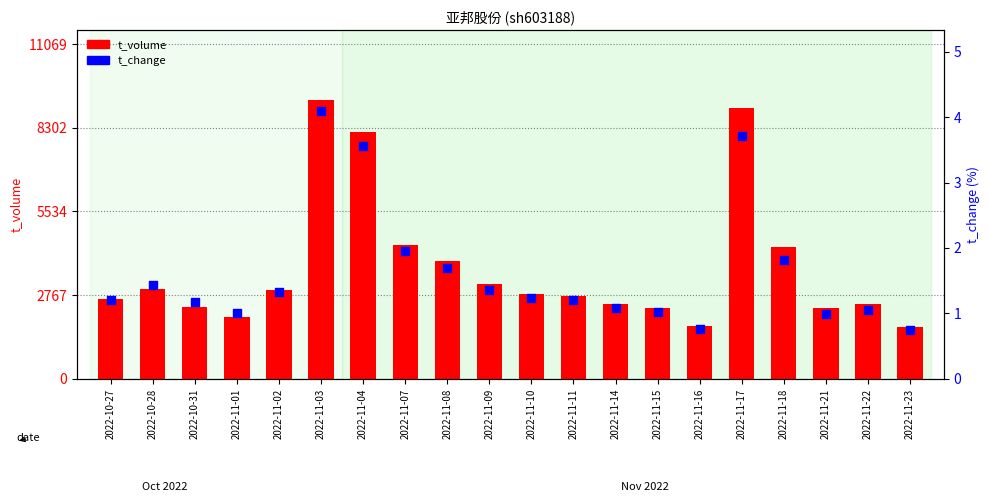

What is the total value across all series at 2022-11-02?

2927.3